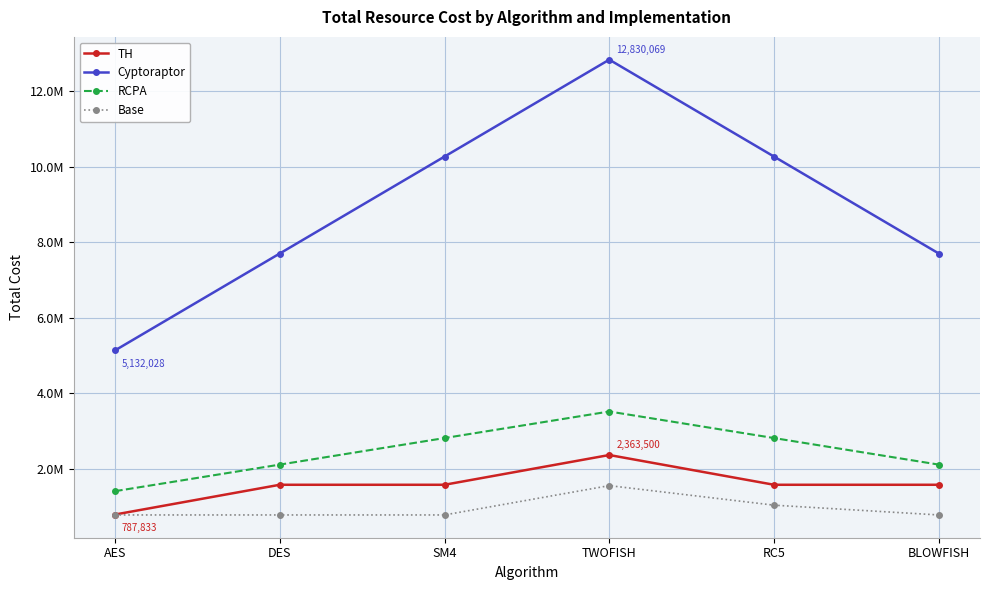

Where is Cyptoraptor nearest to the value 8981048?

DES